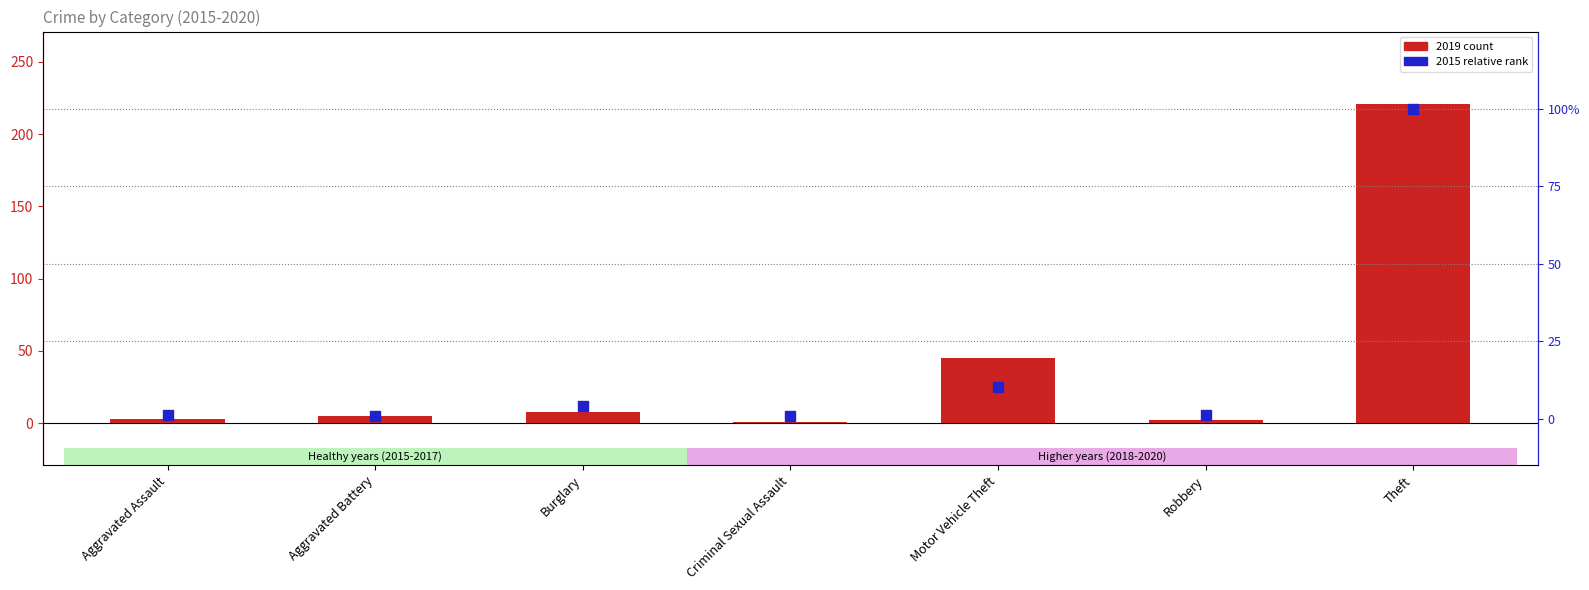

Is the value of 2015 relative rank at Aggravated Battery greater than the value of 2019 count at Motor Vehicle Theft?

No